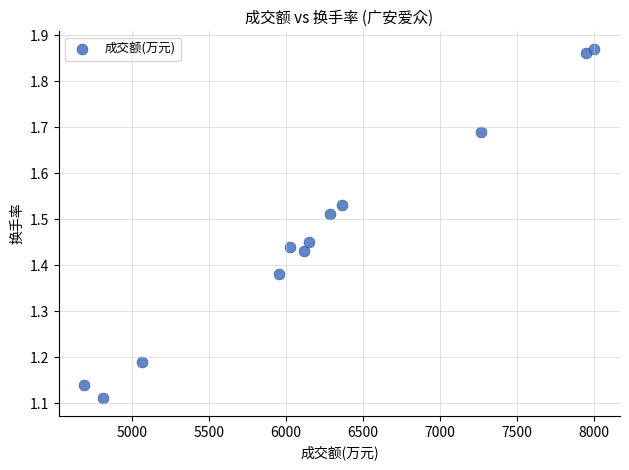

What is the average X value?

6224.2